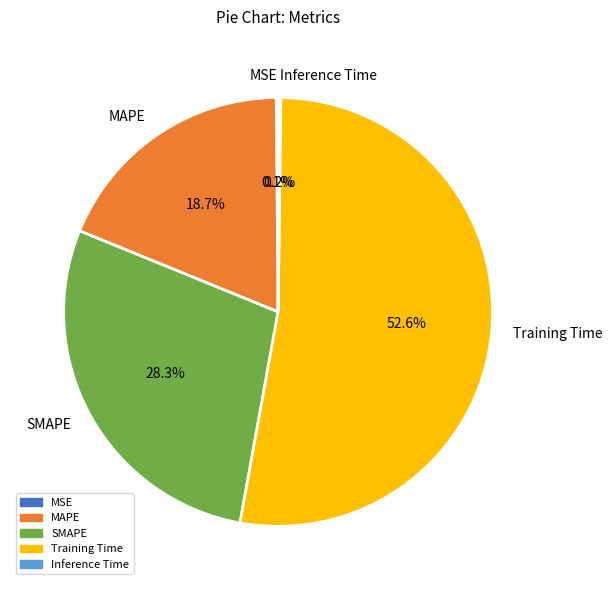

What percentage do SMAPE and MAPE together represent?

47.0%